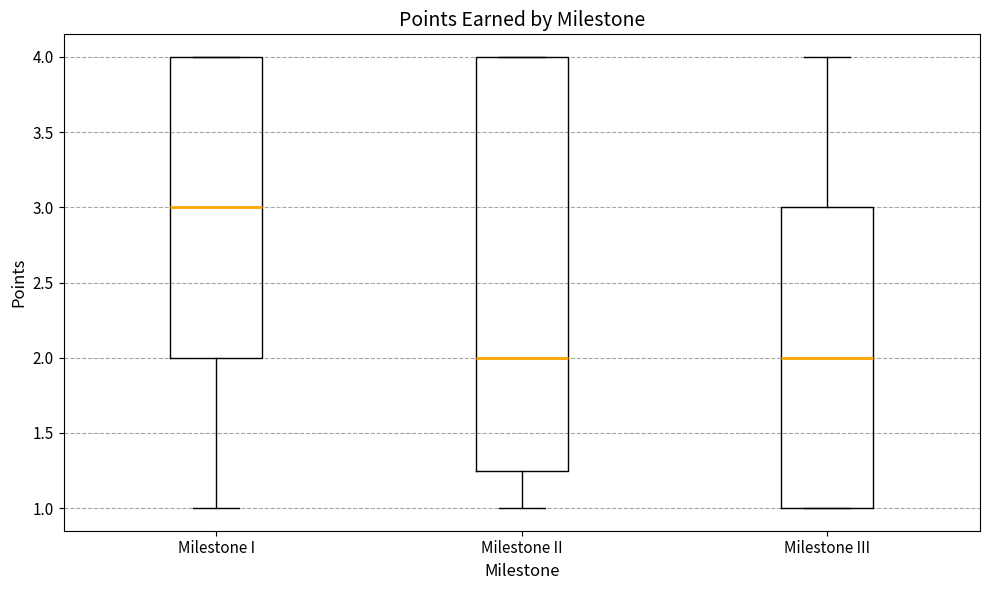

Where is the upper edge of the box for Milestone III on the y-axis? The values are not printed on the chart, so give them approximately, as read against the axis.

3.00